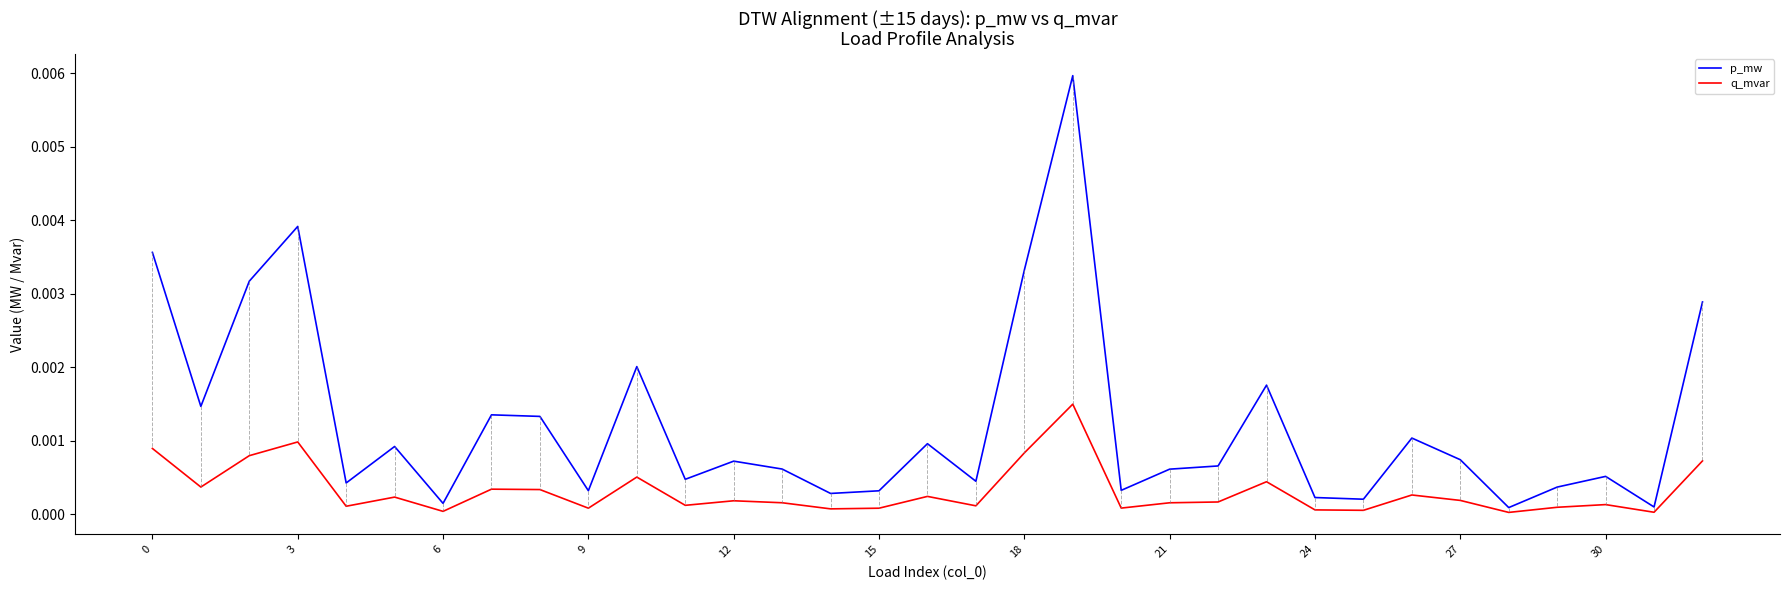

In p_mw, how many points are higher than both neighbors (excluding endpoints)?

10